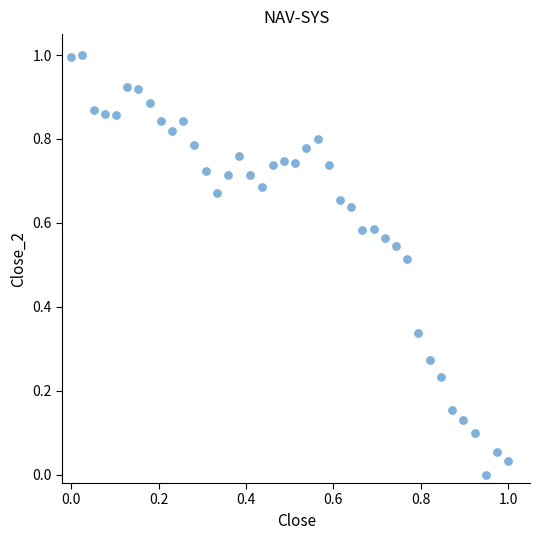

What is the range of X values (max minus min)?

1.0